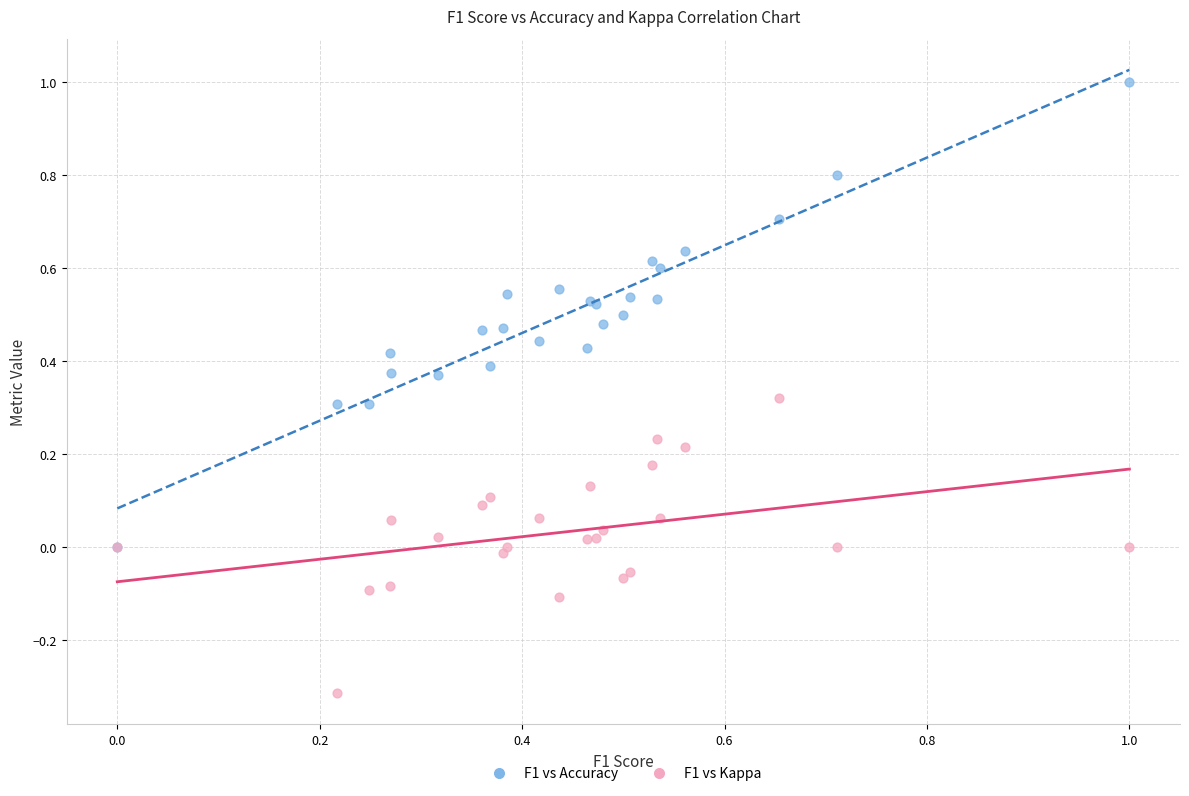

Which series reaches the maximum Y coordinate?

F1 vs Accuracy